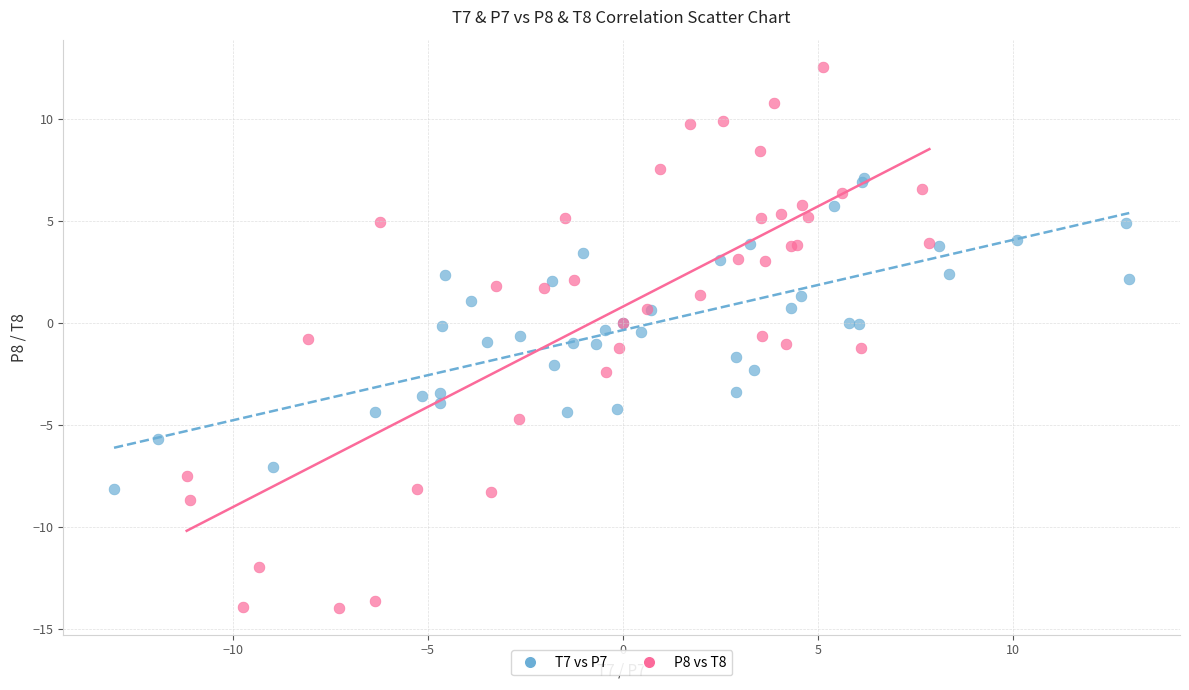

Which series has the widest spread of Y values?

P8 vs T8